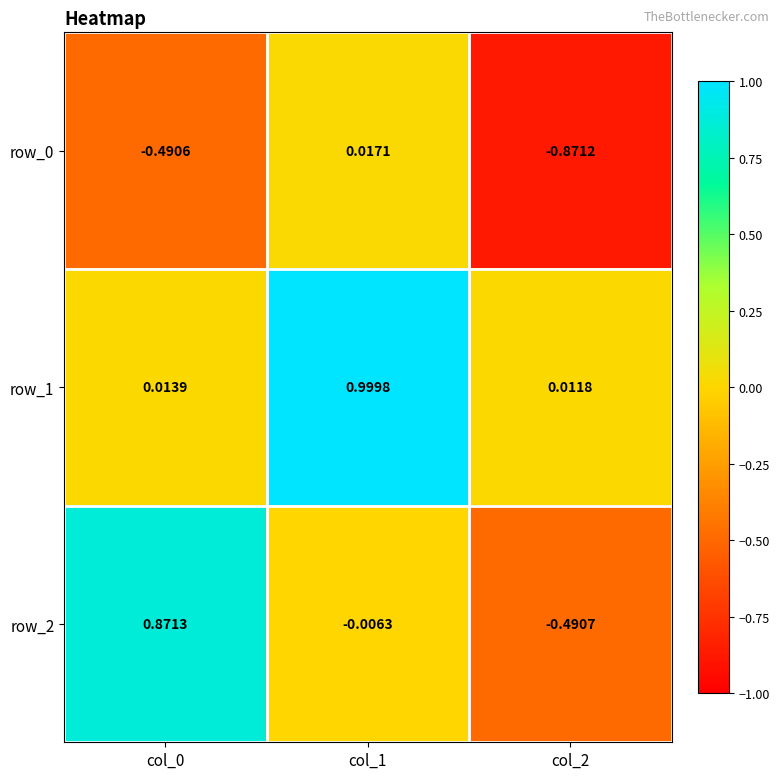

Which series changed the most between col_0 and col_2?

row_2